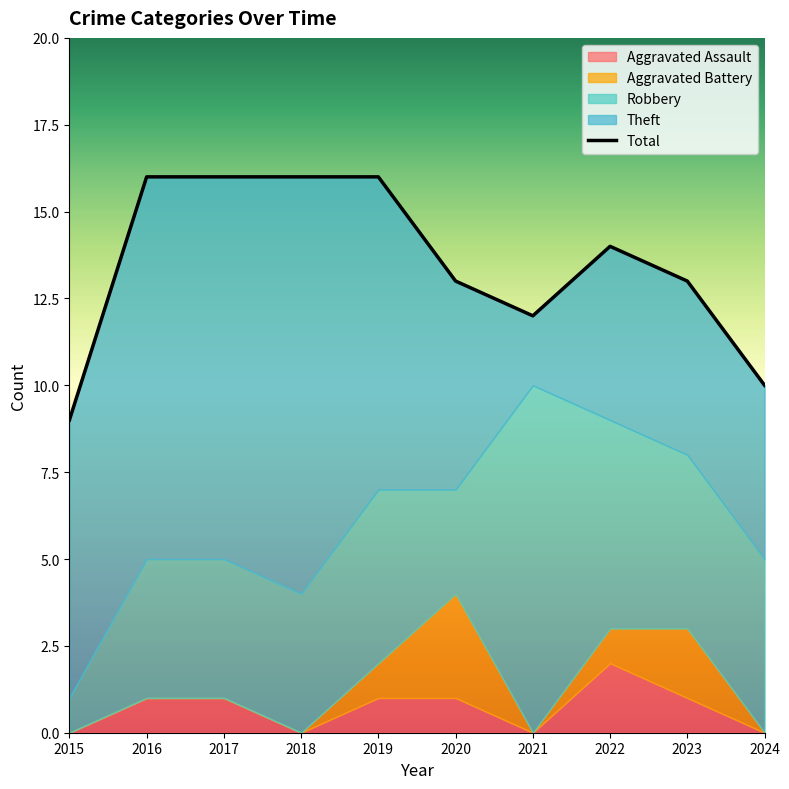

List the series in order of their peak value, lowest first.

Aggravated Assault, Aggravated Battery, Robbery, Theft, Total